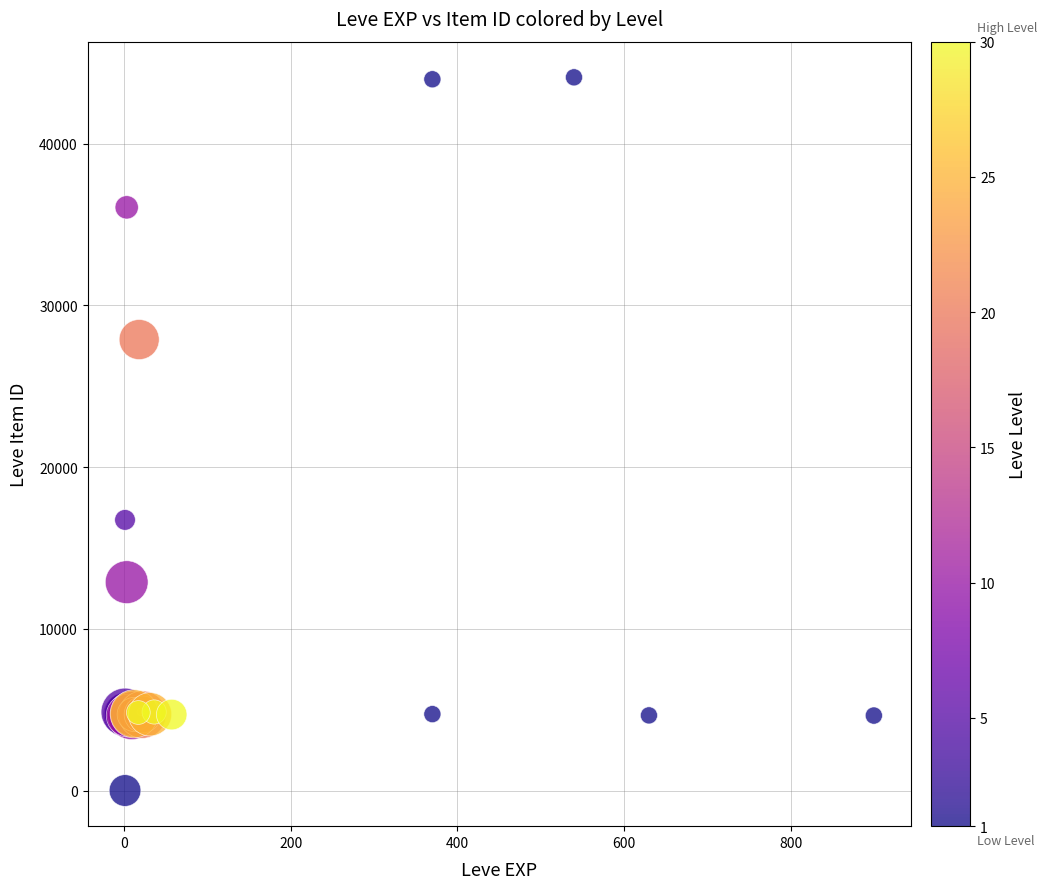

What Y value in the scatter plot is closest to 22050?

16734